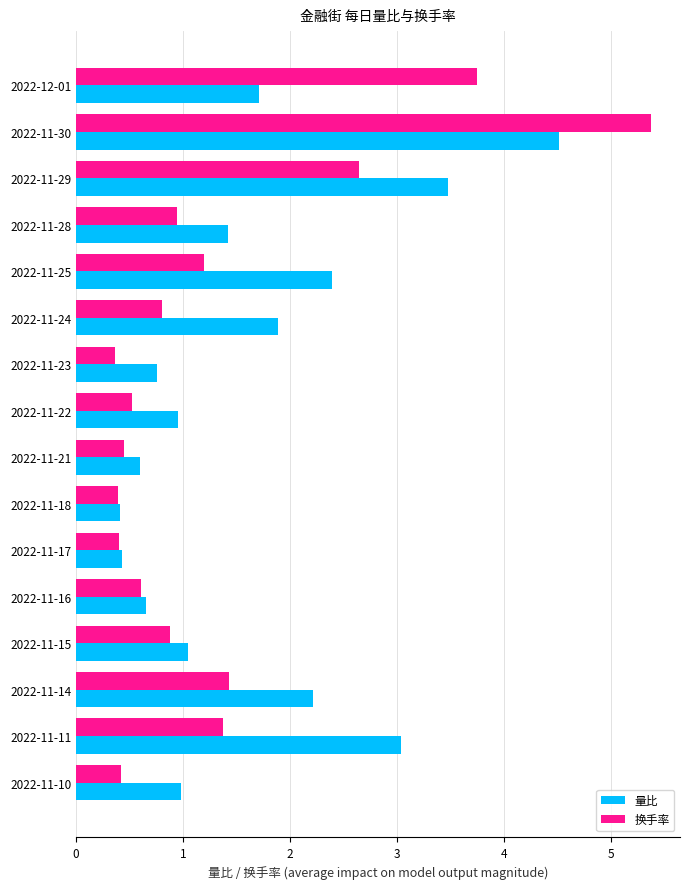

What is the sum of the 量比 values at 2022-11-21 and 2022-11-24?

2.5